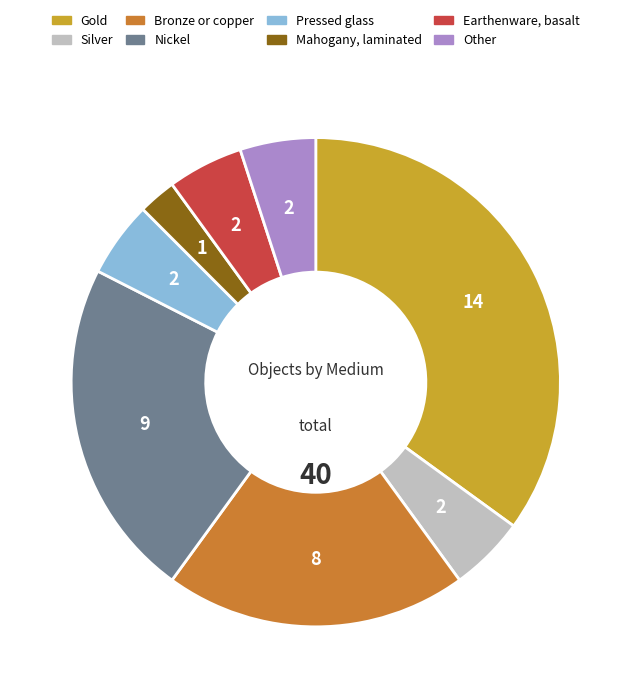

Which slice is the smallest?

Mahogany, laminated